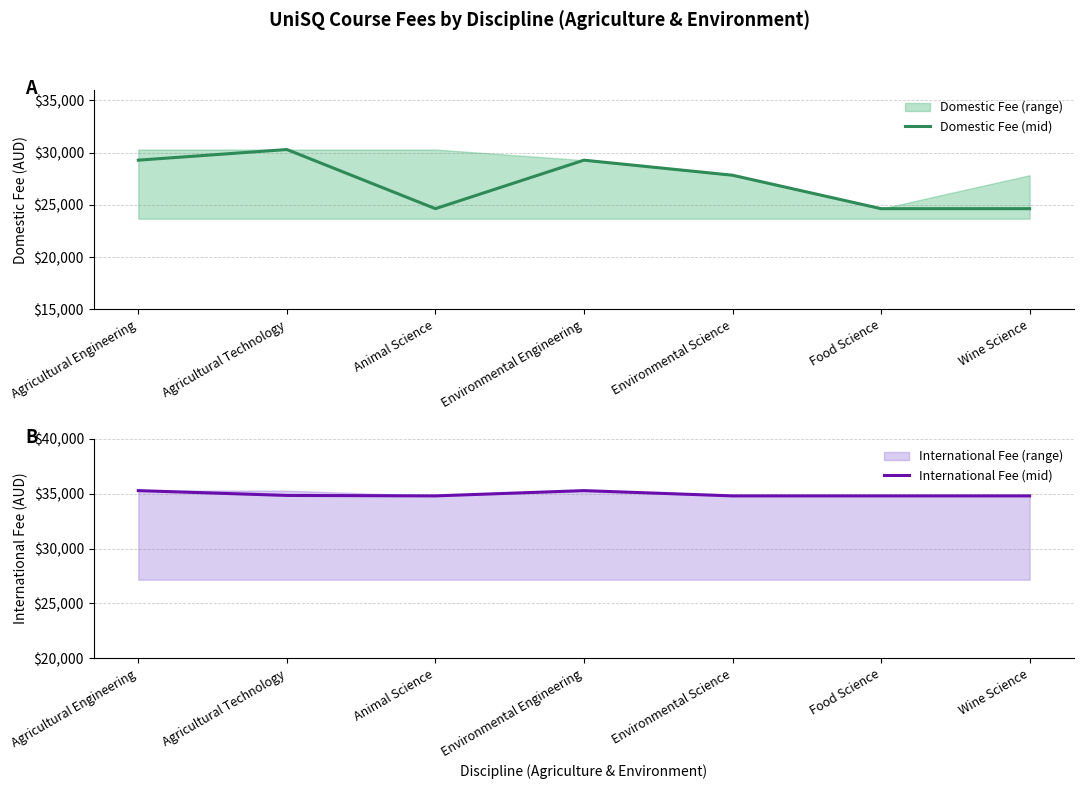

Count the Domestic Fee (mid) values in the range 24640 to 29280.

6